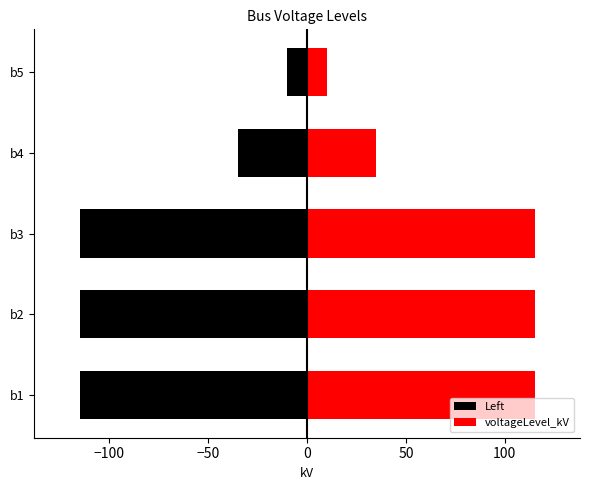

Reading right to left, list all the values displayed in this chart.

Left: -10	-35	-115	-115	-115
voltageLevel_kV: 10	35	115	115	115